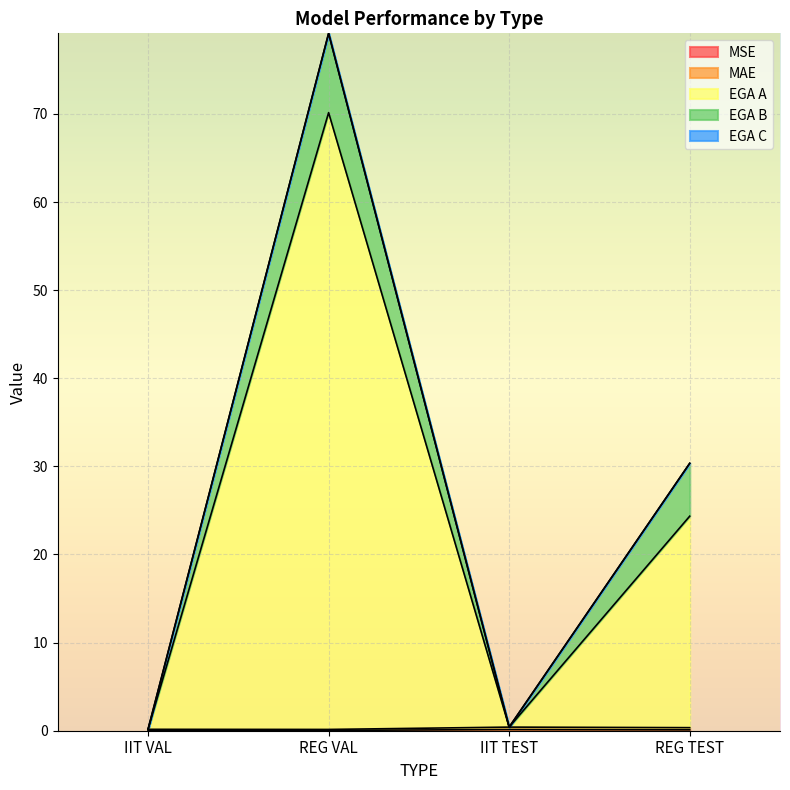

What is the value of the MSE point at the 3rd from the left?

0.1